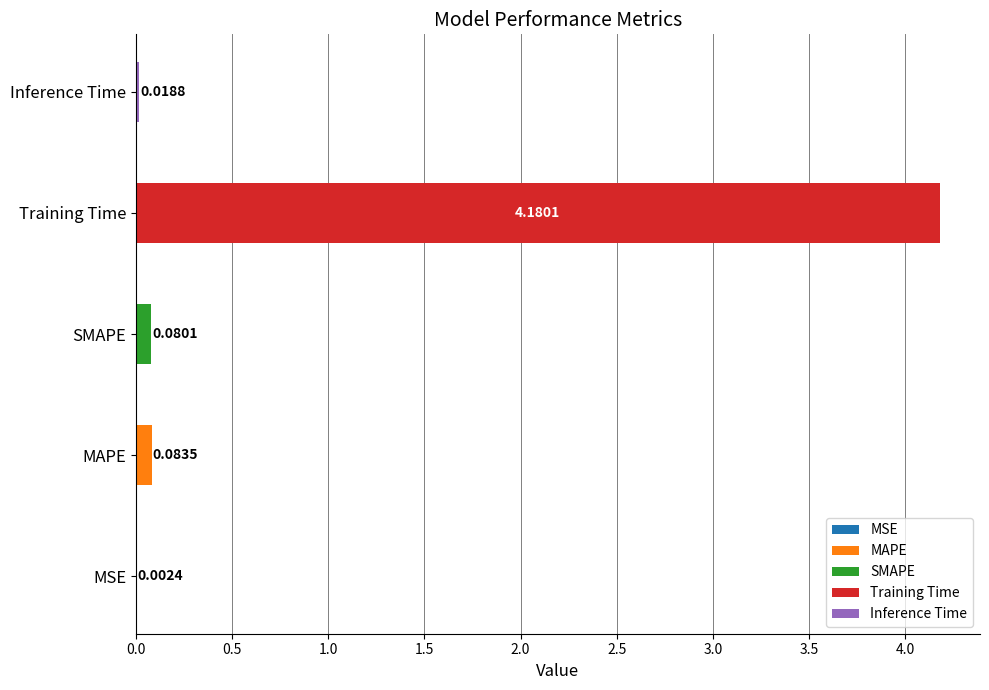

Reading left to right, list all the values displayed in this chart.

0.0	0.1	0.1	4.2	0.0